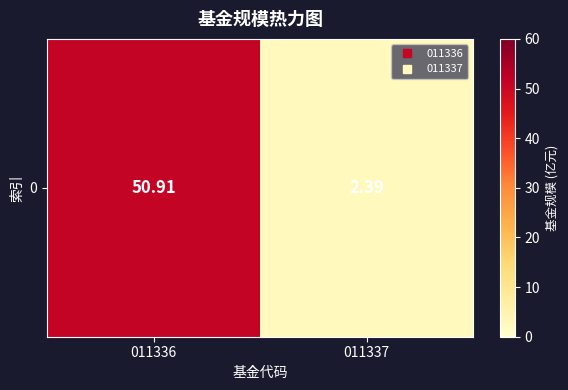

List the labels in order of value, smallest first.

011337, 011336